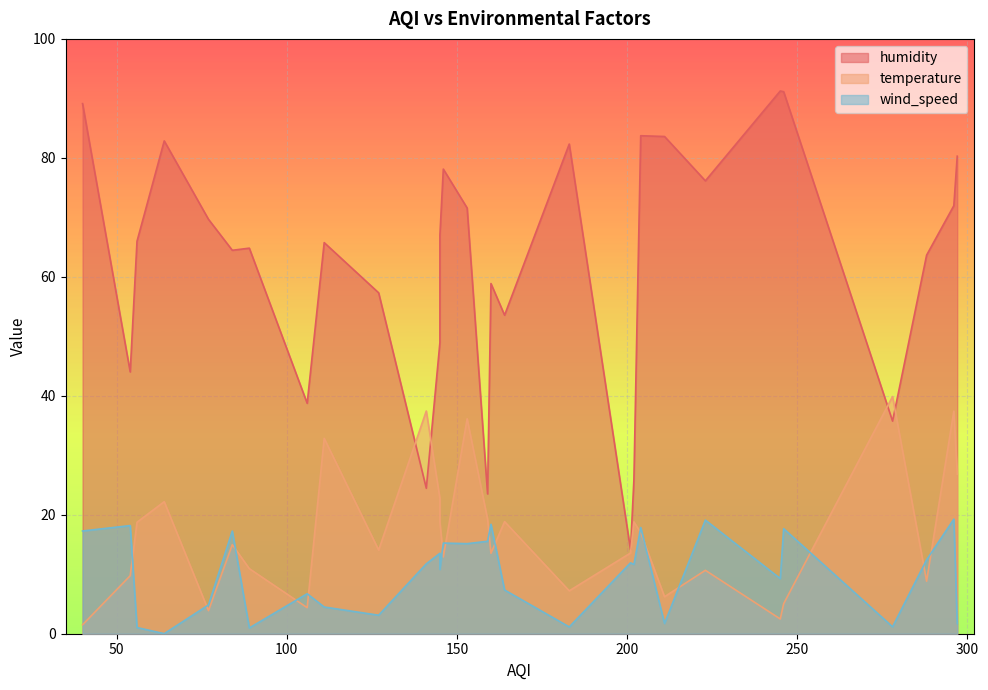

True or false: humidity and wind_speed cross at least once.

False